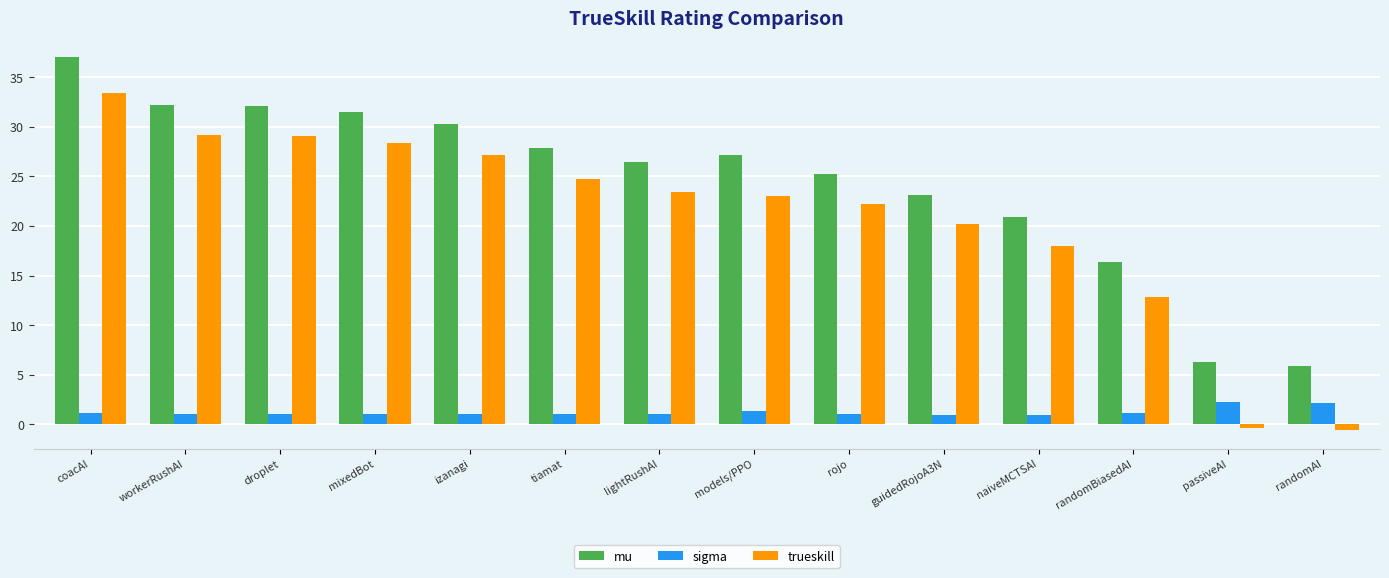

The mu series shows 6.7 at izanagi. True or false?

False